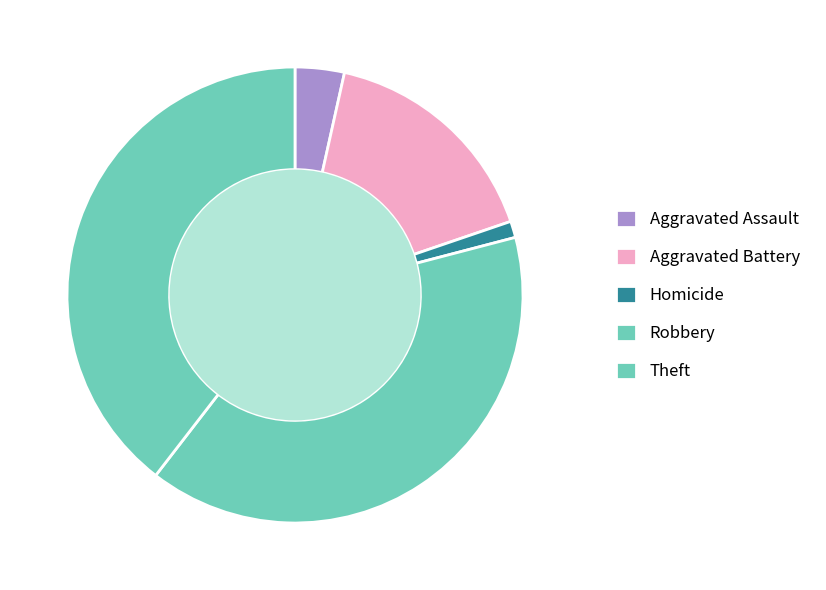

Is there a majority slice in this chart?

No